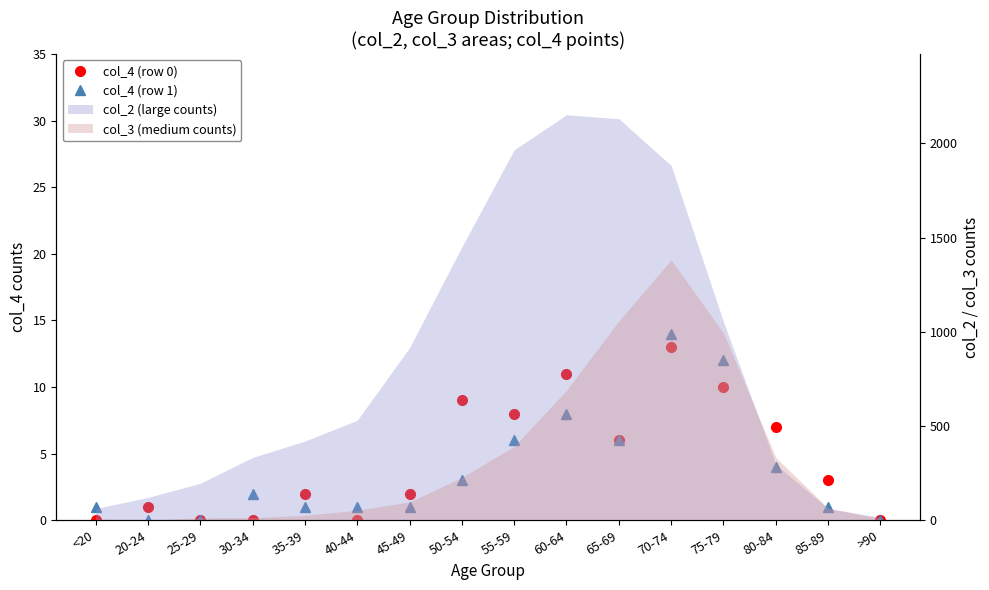

Reading right to left, list all the values displayed in this chart.

col_4 (row 0): >90=0	85-89=3	80-84=7	75-79=10	70-74=13	65-69=6	60-64=11	55-59=8	50-54=9	45-49=2	40-44=0	35-39=2	30-34=0	25-29=0	20-24=1	<20=0
col_4 (row 1): >90=0	85-89=1	80-84=4	75-79=12	70-74=14	65-69=6	60-64=8	55-59=6	50-54=3	45-49=1	40-44=1	35-39=1	30-34=2	25-29=0	20-24=0	<20=1